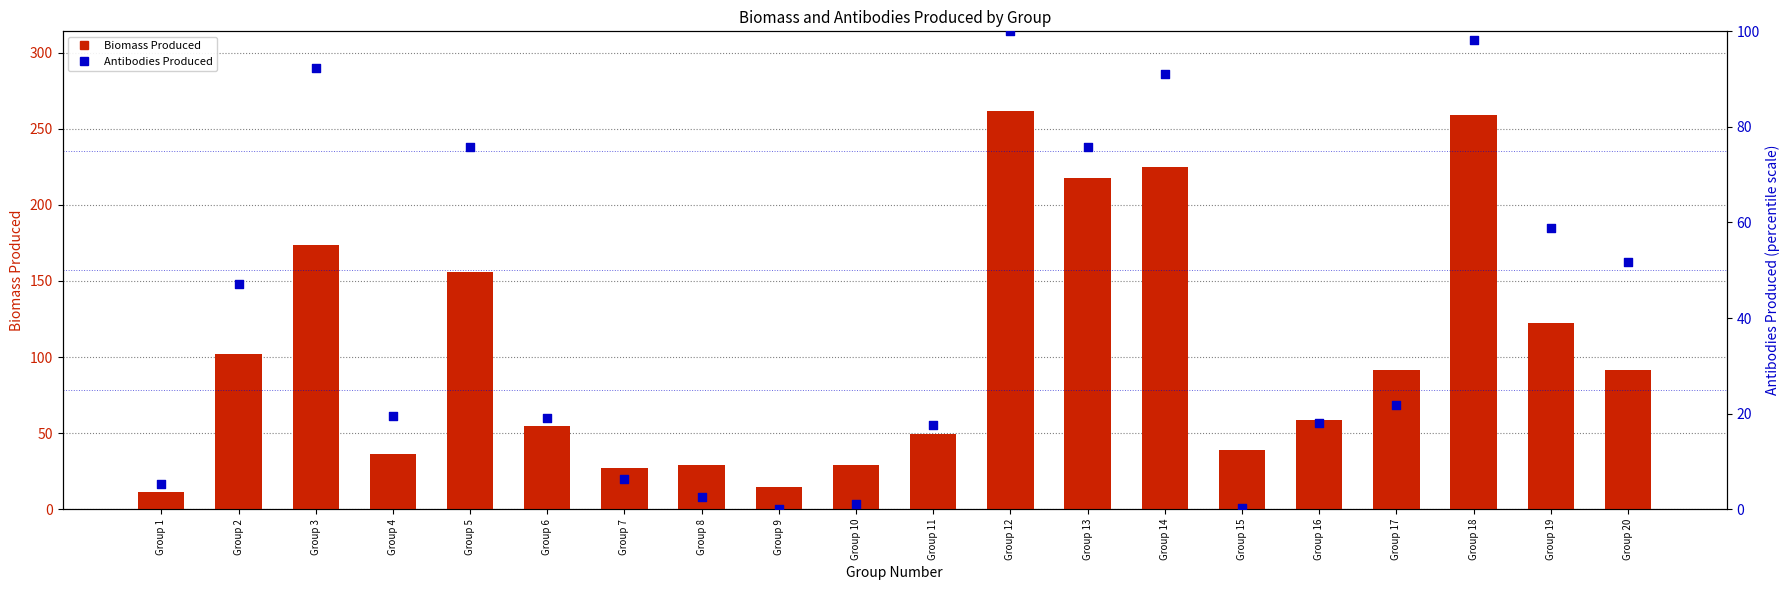

Which series has the largest total across all categories?

Biomass Produced